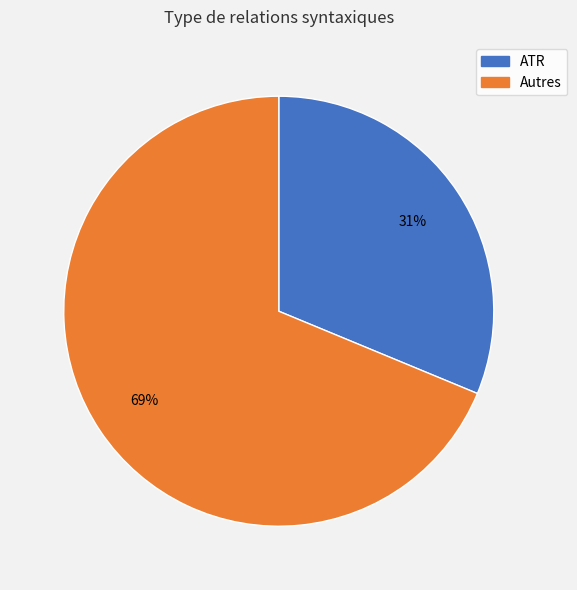

Count the number of slices in the pie.

2